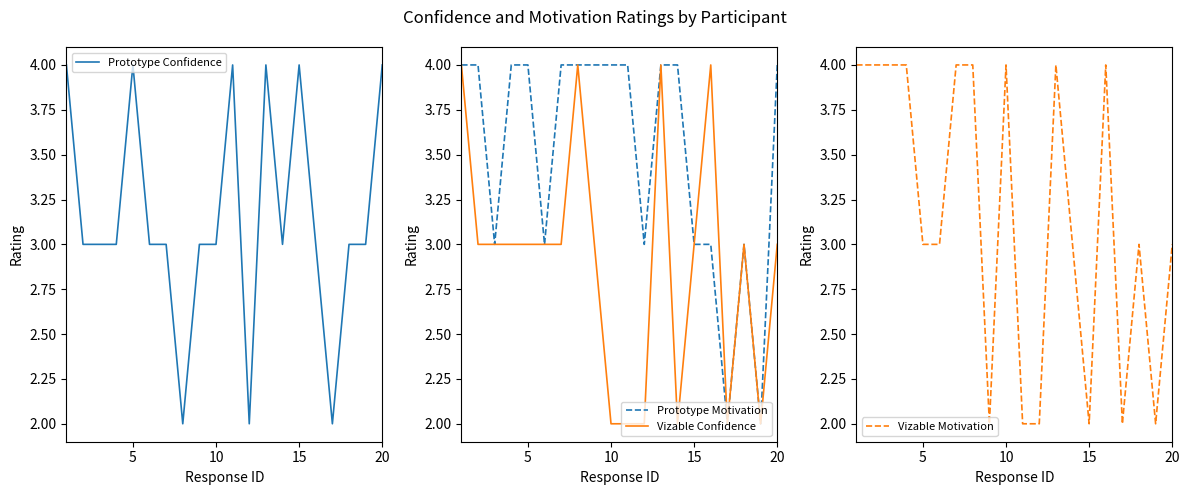

Is it true that Vizable Motivation equals 6 at 15?

False